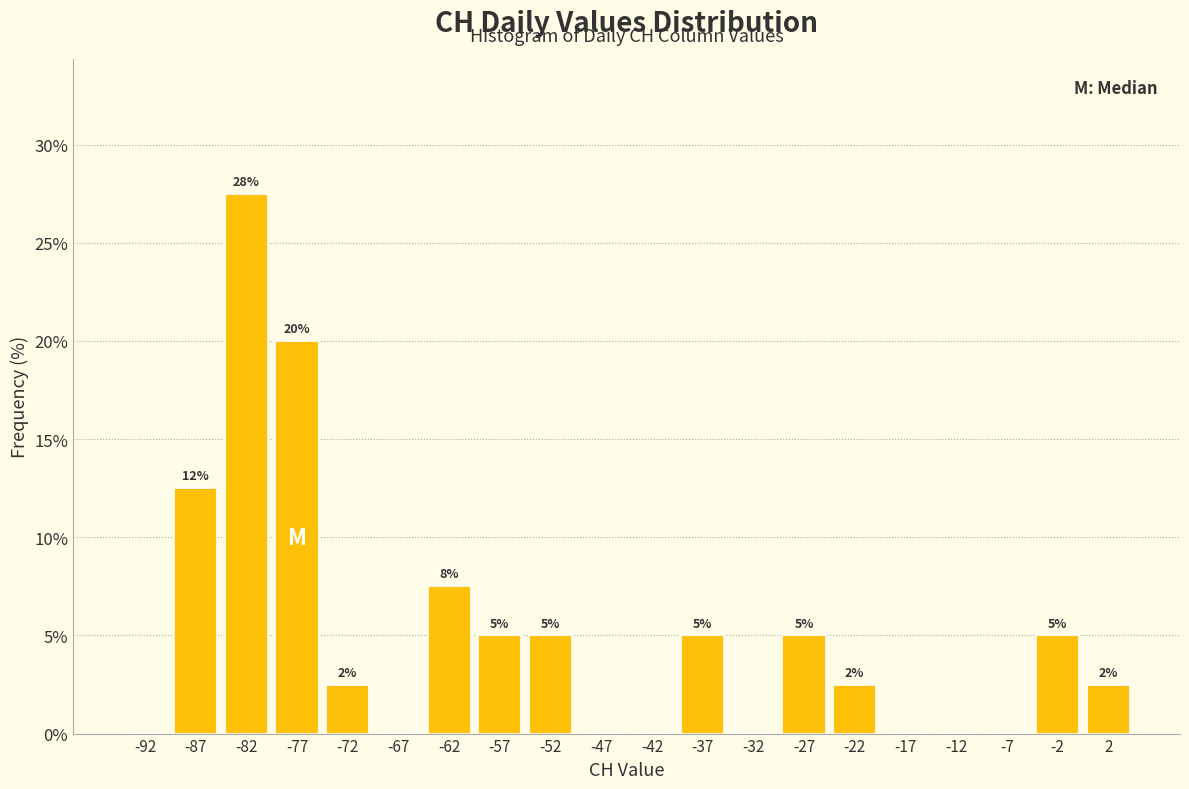

Which range on the x-axis has the tallest bar?

-85 to -80